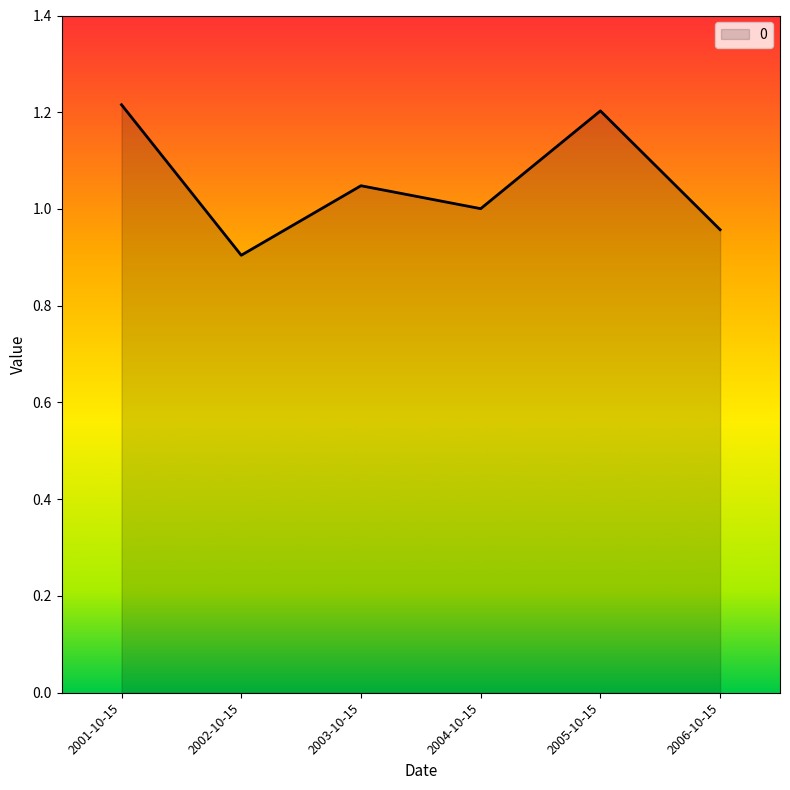

What position from the right is 2006-10-15?

1